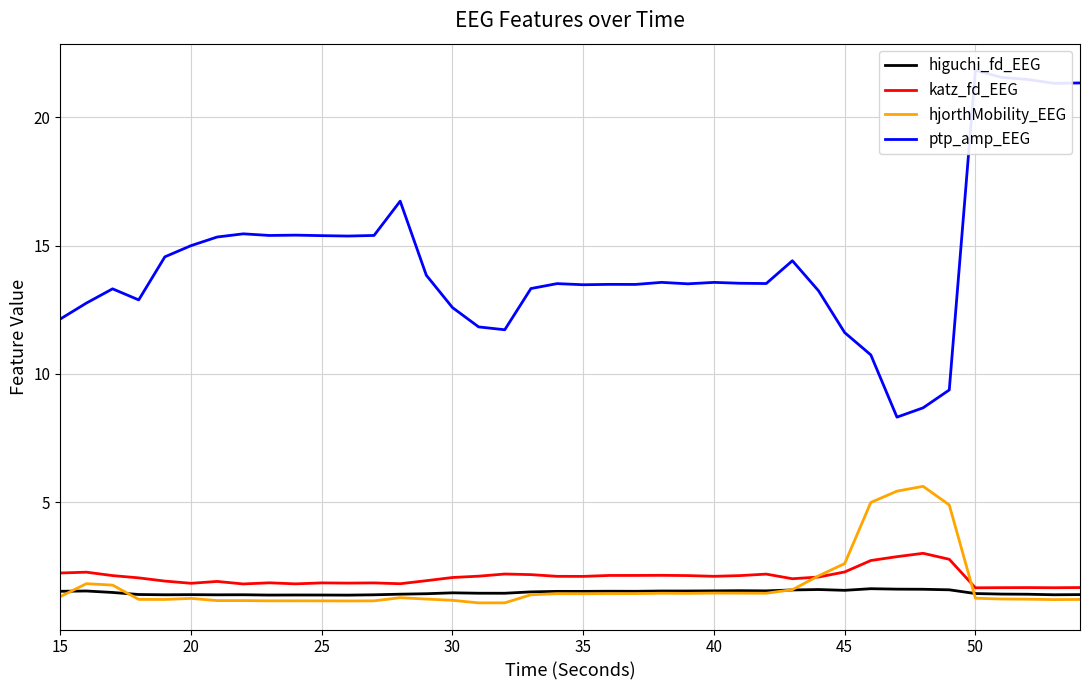

Is it true that katz_fd_EEG equals 2.1 at 40?

True